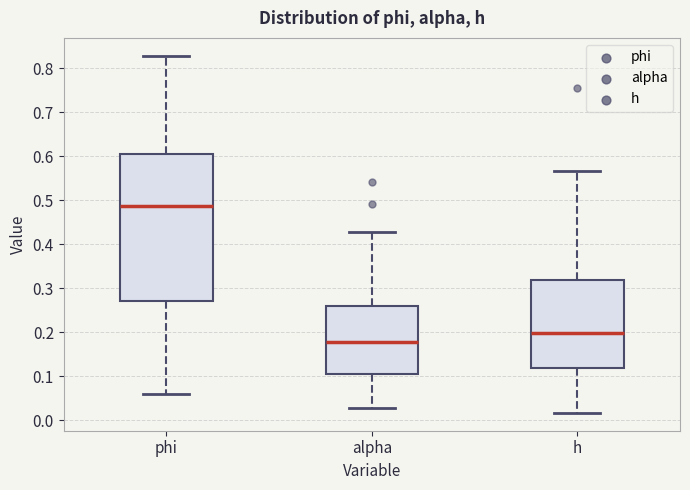

Reading left to right, transcribe this box plot: for each box, give where its median line is, the range the box spans, and where its two whiskers end, as read against the y-axis. The values are not printed on the chart, so give them approximately, as read against the axis.

phi: median 0.49, box 0.27 to 0.60, whiskers 0.06 to 0.83
alpha: median 0.18, box 0.10 to 0.26, whiskers 0.03 to 0.43
h: median 0.20, box 0.12 to 0.32, whiskers 0.02 to 0.57